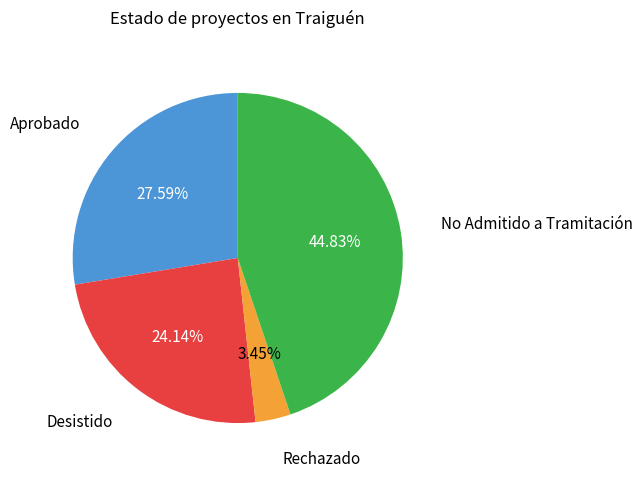

Rank the categories by value from highest to lowest.

No Admitido a Tramitación, Aprobado, Desistido, Rechazado